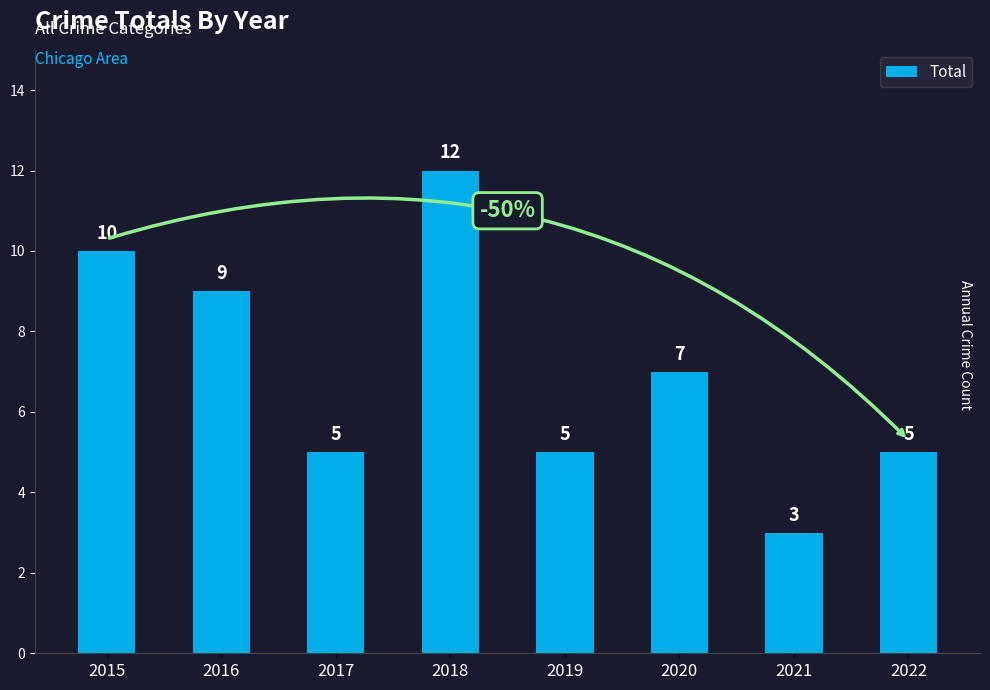

What is the greatest value displayed?

12